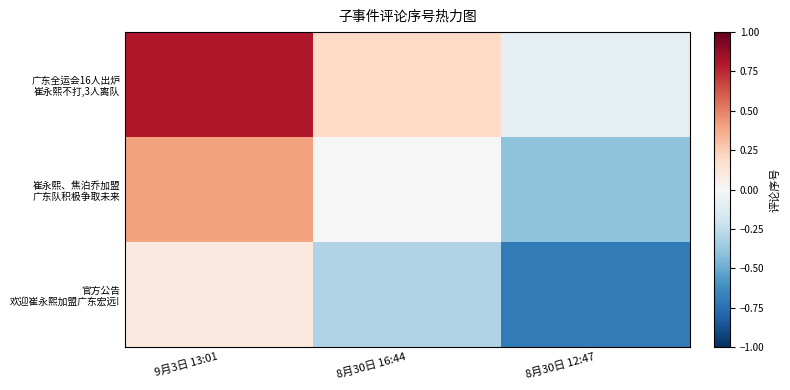

At how many categories does at least one series exceed 0?

2